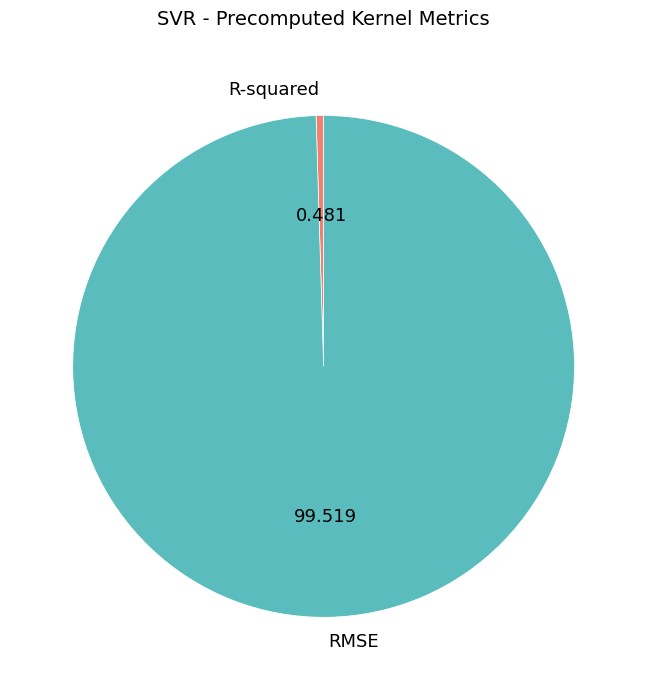

True or false: R-squared accounts for 0% of the total.

True